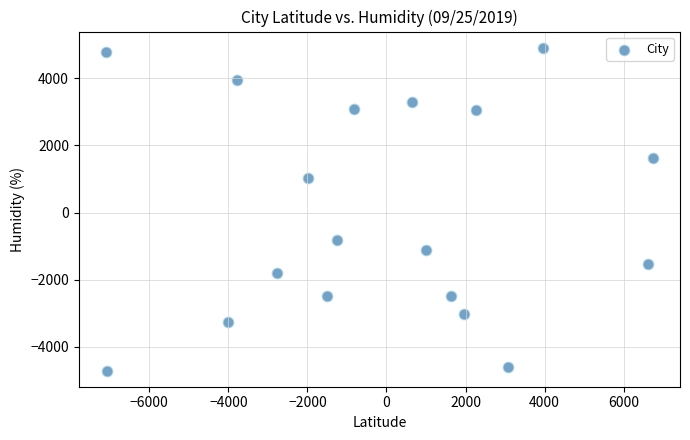

What is the range of Y values (max minus min)?

9615.3